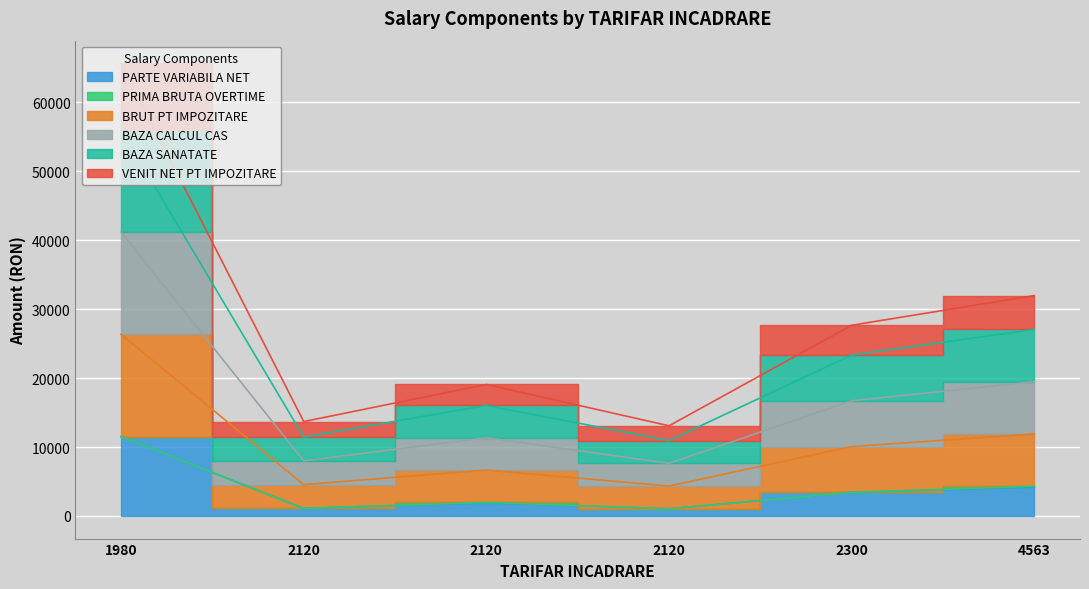

At how many categories does at least one series exceed 32500?

1